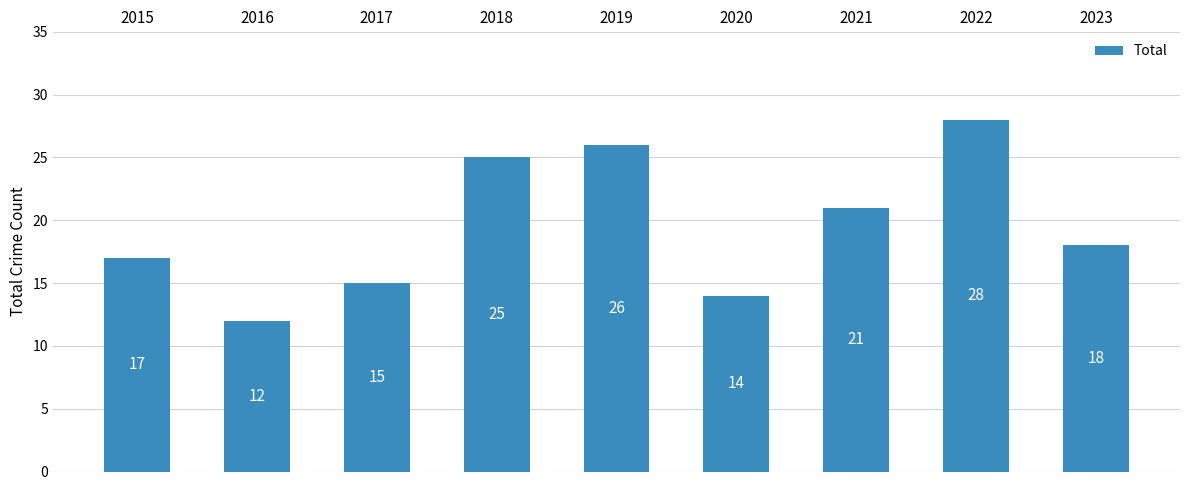

What is the sum of all values?

176